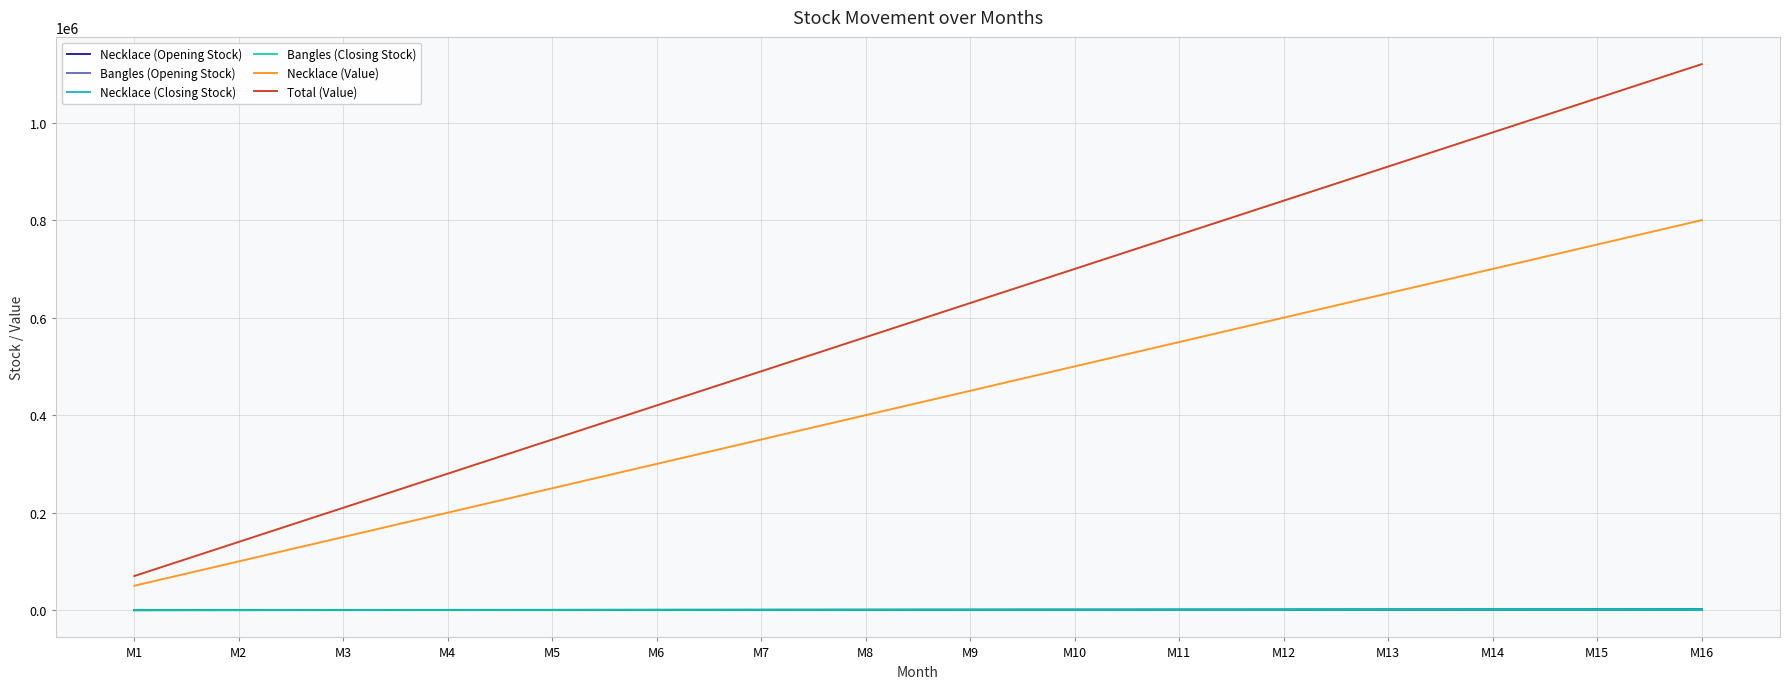

True or false: Necklace (Value) has more than 1 points higher than both neighbors.

False